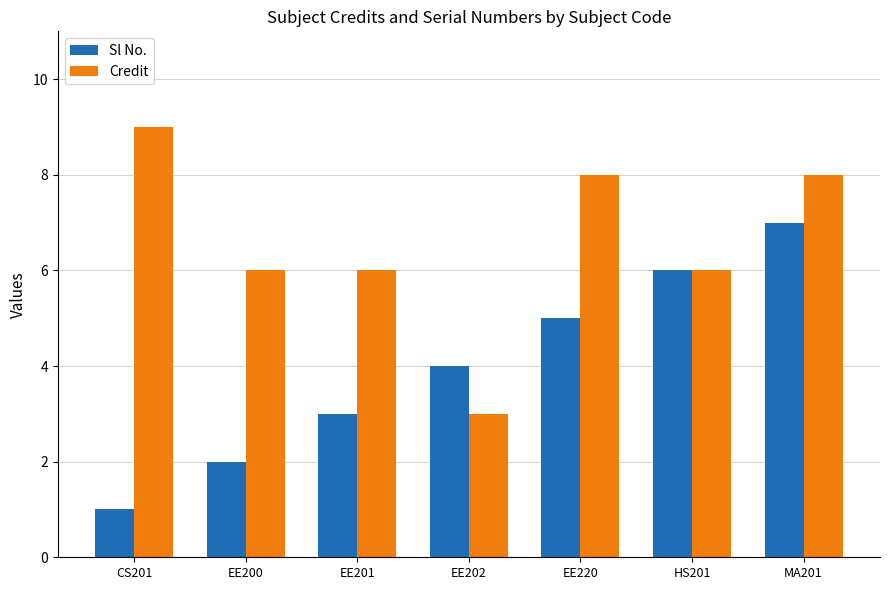

What is the label of the 6th bar from the right?

EE200